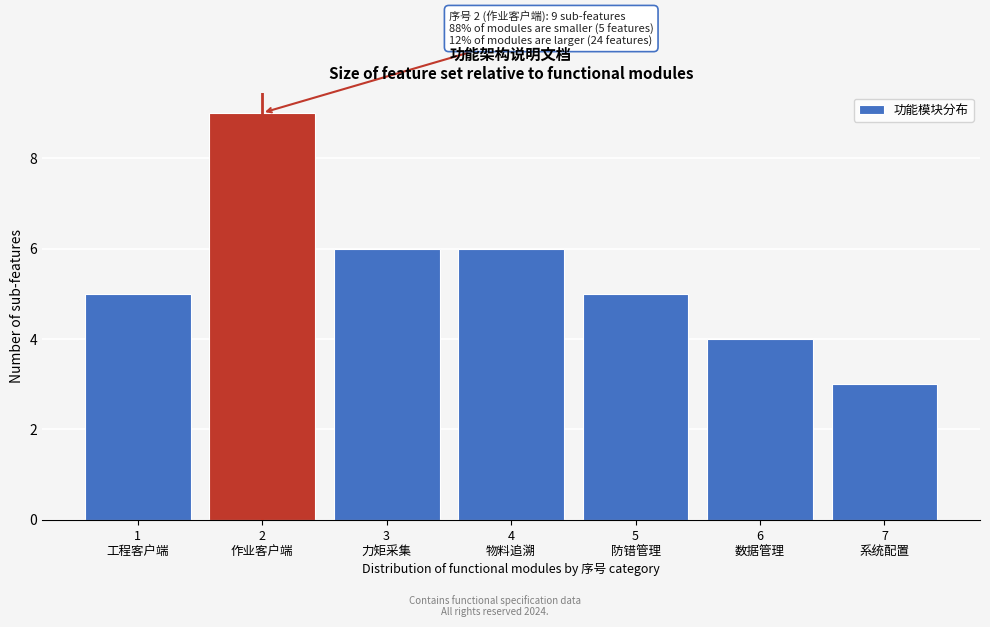

Reading left to right, what are all the values shown in this chart?

5	9	6	6	5	4	3